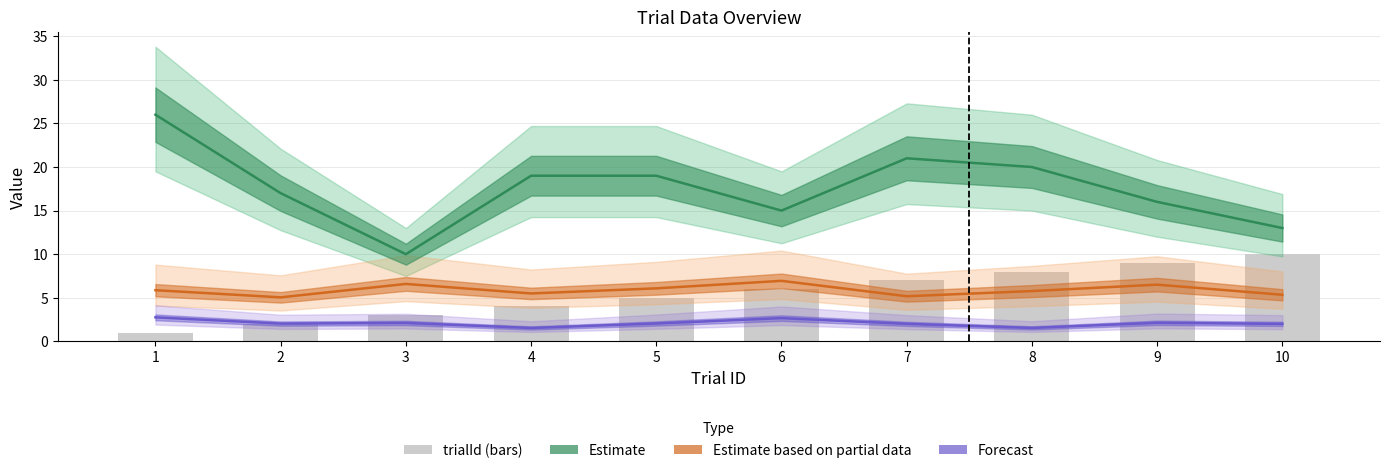

Where is Estimate based on partial data (itiDuration) nearest to the value 5?

2